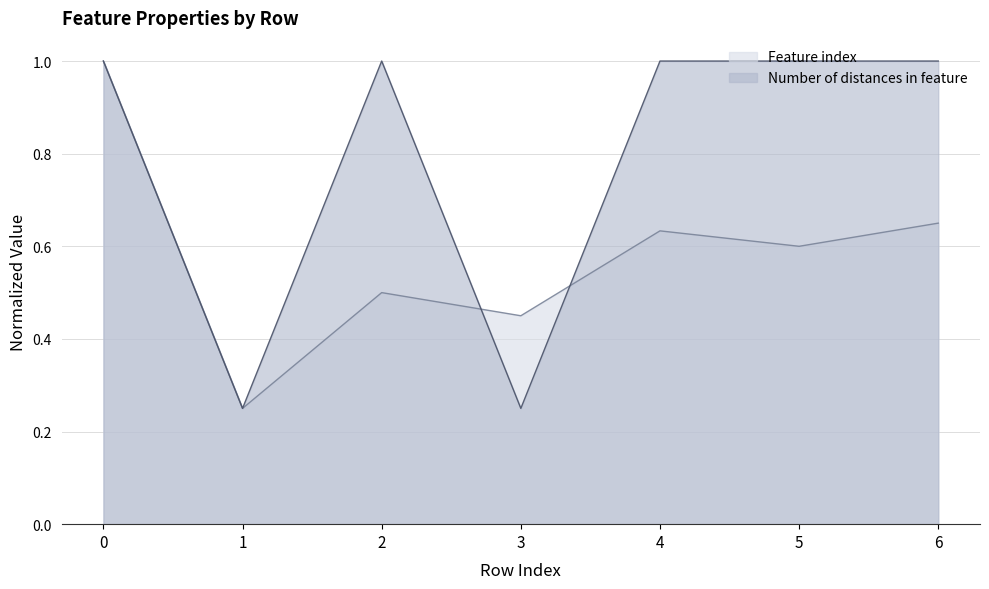

What is the sum of the Feature index values at 2 and 1?

0.8